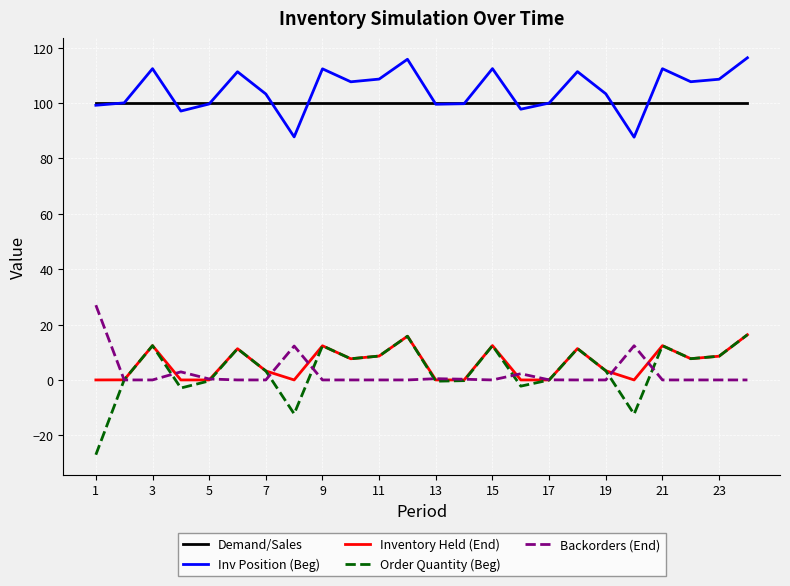

What is the maximum value for Inv Position (Beg)?

116.3